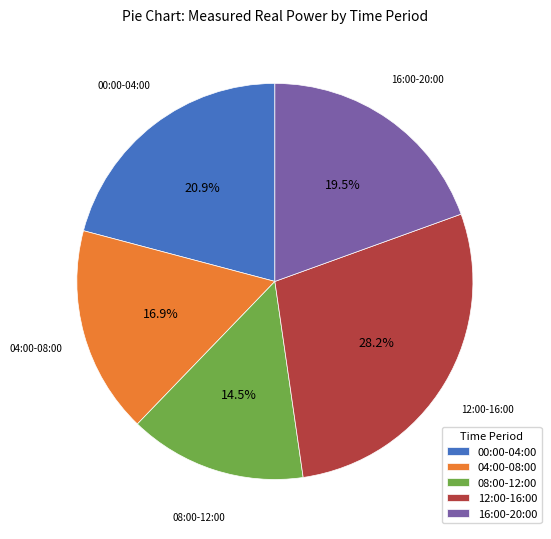

Approximately how many times larger is the value at 04:00-08:00 compared to 00:00-04:00?

0.8